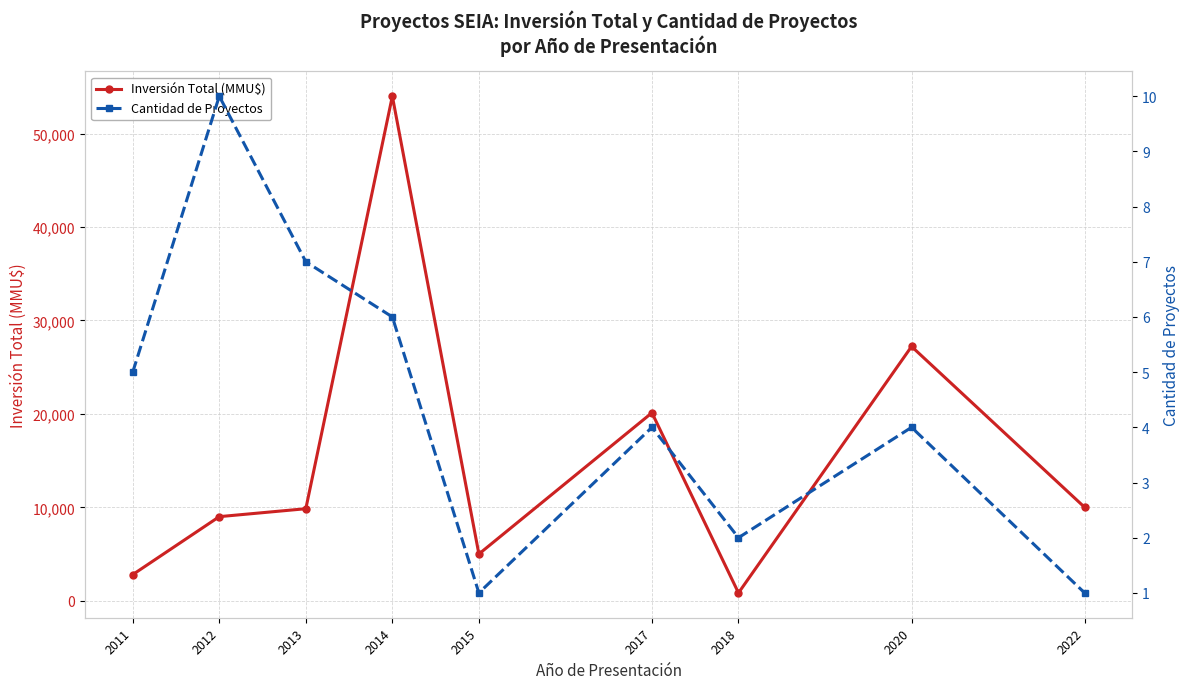

What is the sum of the Inversión Total (MMU$) values at 2011 and 2013?

12650